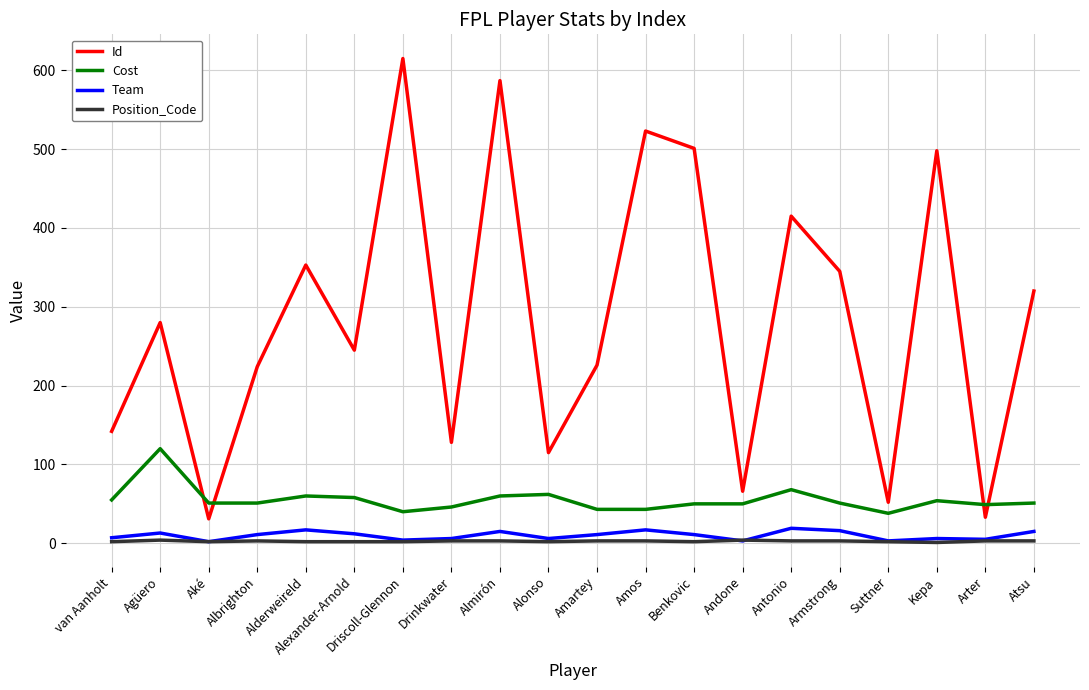

What is the sum of the Cost values at Drinkwater and van Aanholt?

101